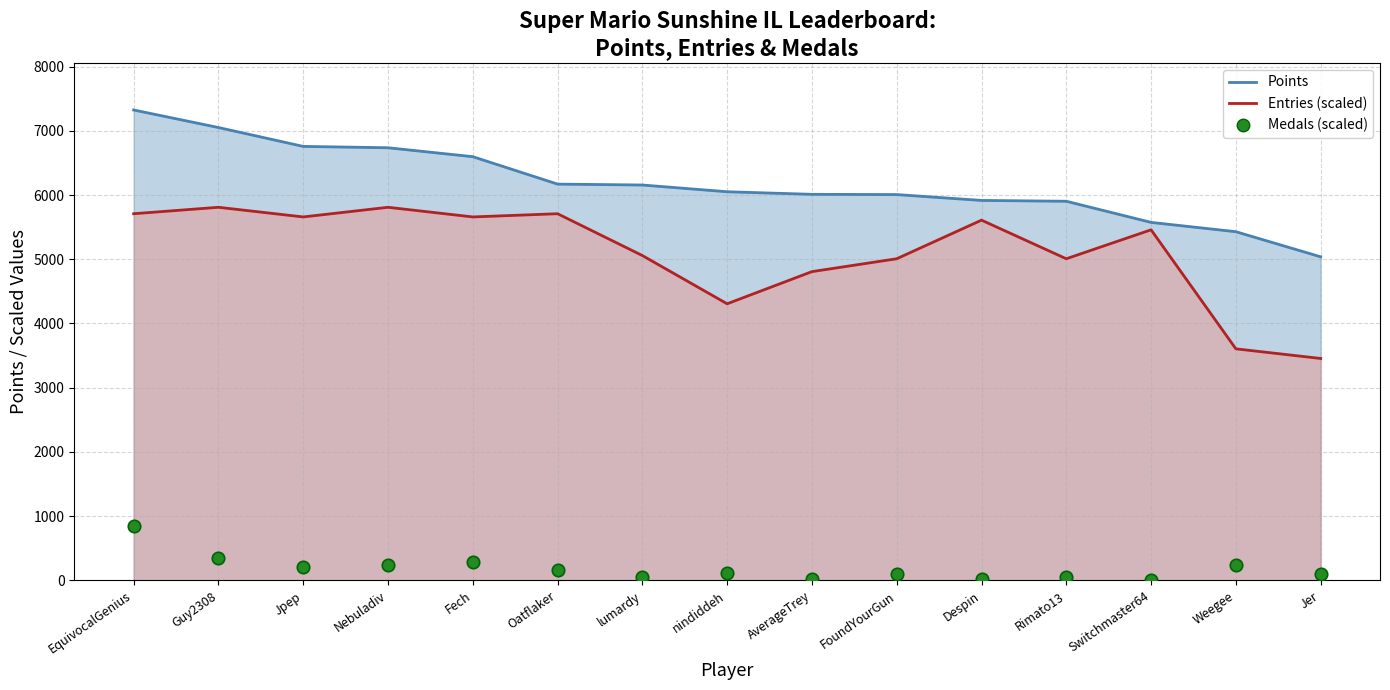

Approximately how many times larger is the value at Rimato13 compared to Fech?

0.2